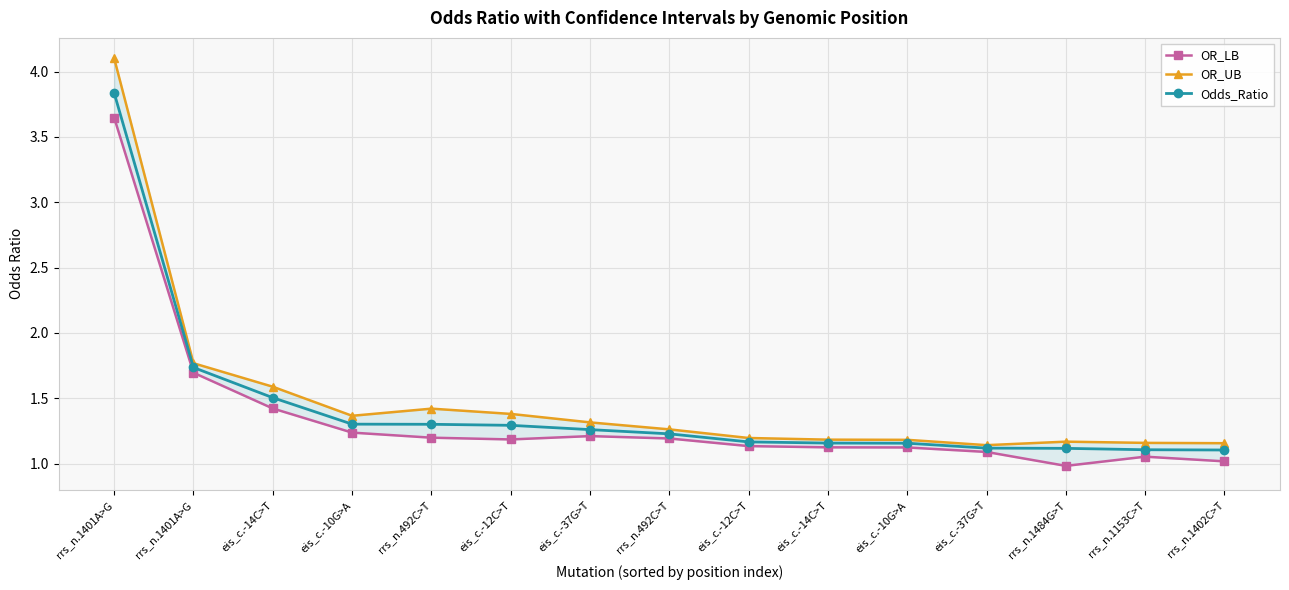

Reading right to left, transcribe all the data shown in this chart.

OR_LB: rrs_n.1402C>T=1.0	rrs_n.1153C>T=1.1	rrs_n.1484G>T=1.0	eis_c.-37G>T=1.1	eis_c.-10G>A=1.1	eis_c.-14C>T=1.1	eis_c.-12C>T=1.1	rrs_n.492C>T=1.2	eis_c.-37G>T=1.2	eis_c.-12C>T=1.2	rrs_n.492C>T=1.2	eis_c.-10G>A=1.2	eis_c.-14C>T=1.4	rrs_n.1401A>G=1.7	rrs_n.1401A>G=3.6
OR_UB: rrs_n.1402C>T=1.2	rrs_n.1153C>T=1.2	rrs_n.1484G>T=1.2	eis_c.-37G>T=1.1	eis_c.-10G>A=1.2	eis_c.-14C>T=1.2	eis_c.-12C>T=1.2	rrs_n.492C>T=1.3	eis_c.-37G>T=1.3	eis_c.-12C>T=1.4	rrs_n.492C>T=1.4	eis_c.-10G>A=1.4	eis_c.-14C>T=1.6	rrs_n.1401A>G=1.8	rrs_n.1401A>G=4.1
Odds_Ratio: rrs_n.1402C>T=1.1	rrs_n.1153C>T=1.1	rrs_n.1484G>T=1.1	eis_c.-37G>T=1.1	eis_c.-10G>A=1.2	eis_c.-14C>T=1.2	eis_c.-12C>T=1.2	rrs_n.492C>T=1.2	eis_c.-37G>T=1.3	eis_c.-12C>T=1.3	rrs_n.492C>T=1.3	eis_c.-10G>A=1.3	eis_c.-14C>T=1.5	rrs_n.1401A>G=1.7	rrs_n.1401A>G=3.8